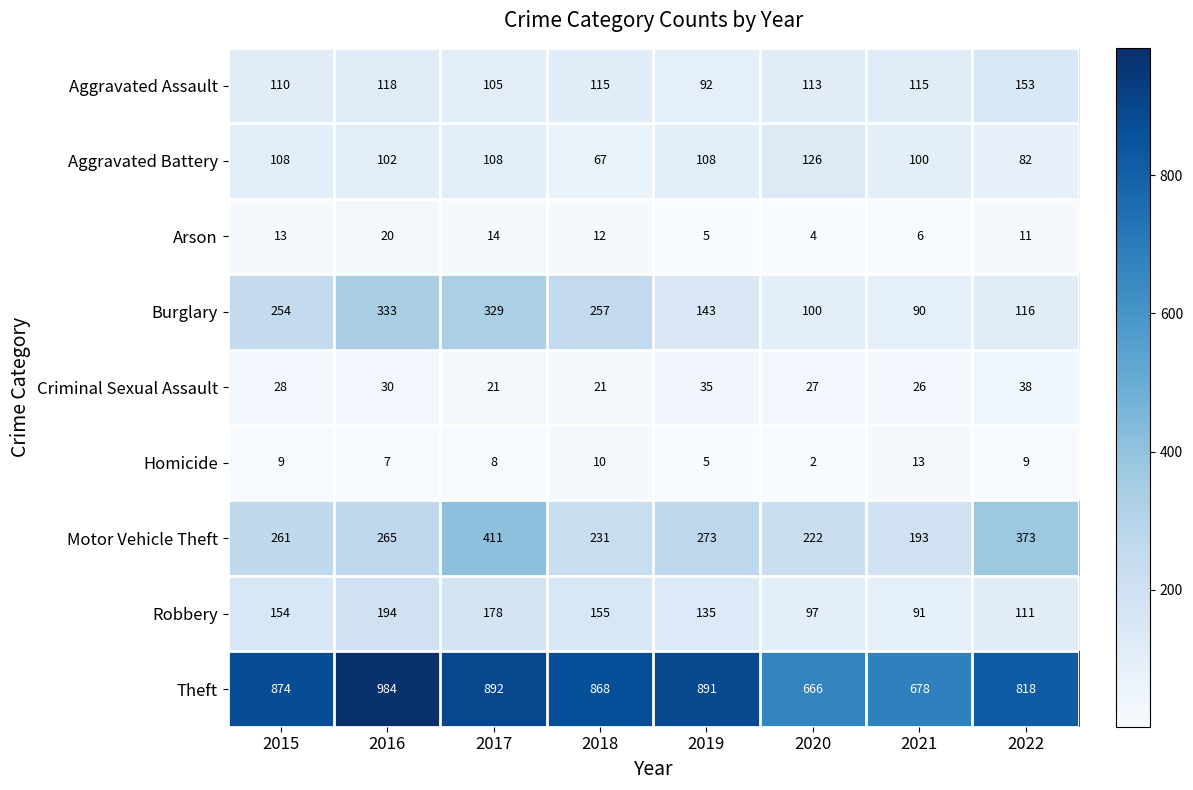

At which category is the sum across all series the highest?

2017